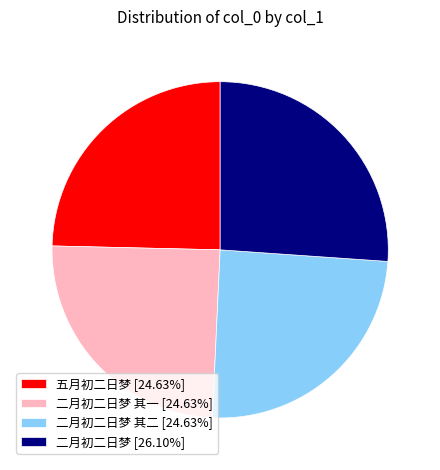

Does 二月初二日梦 [26.10%] account for over 50% of the chart?

No